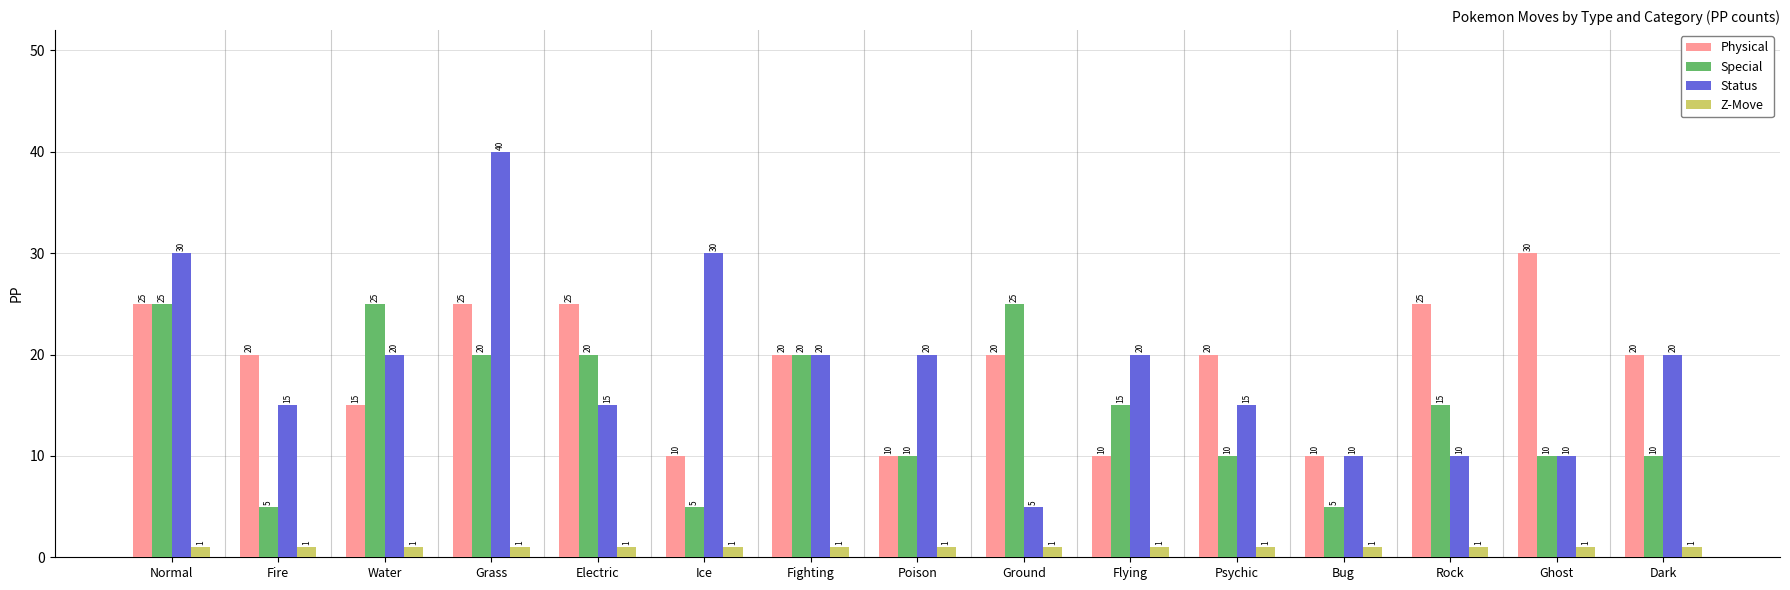

Are the bars grouped side by side (vs. stacked)?

Yes